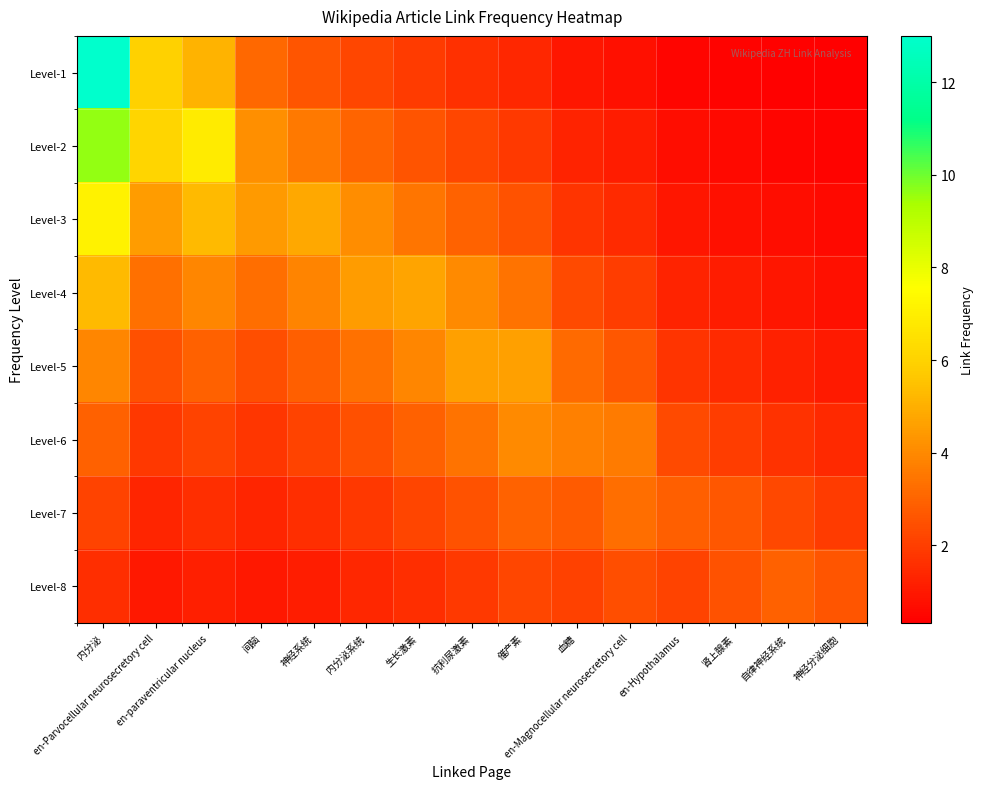

Which category has the highest value across all series?

内分泌